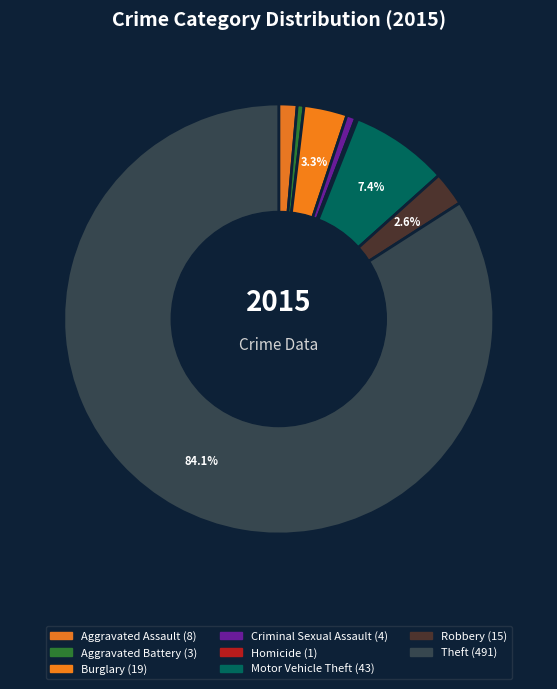

What is the largest slice in the pie chart?

Theft